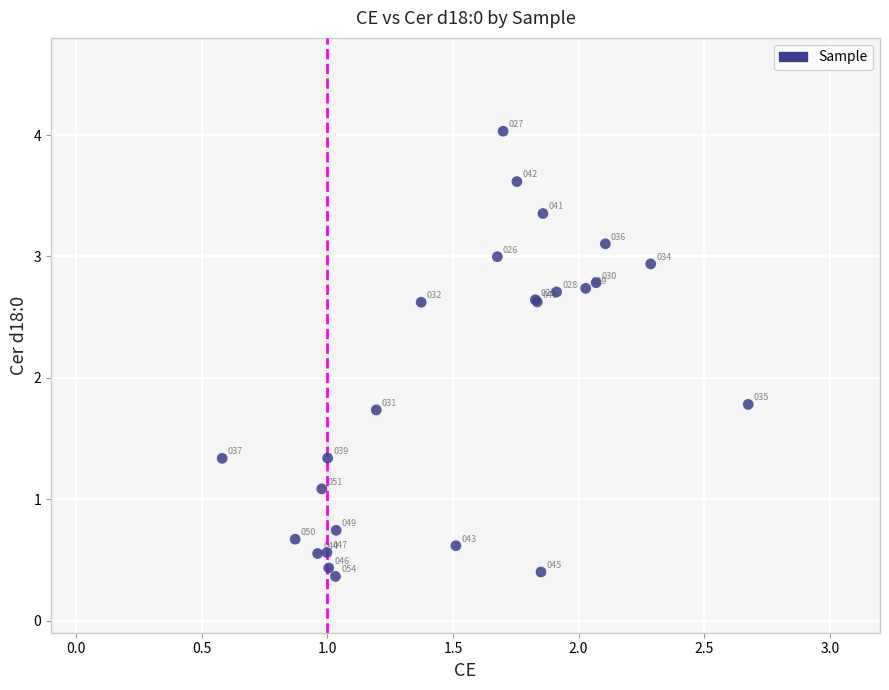

What Y value in the scatter plot is closest to 2?

1.8